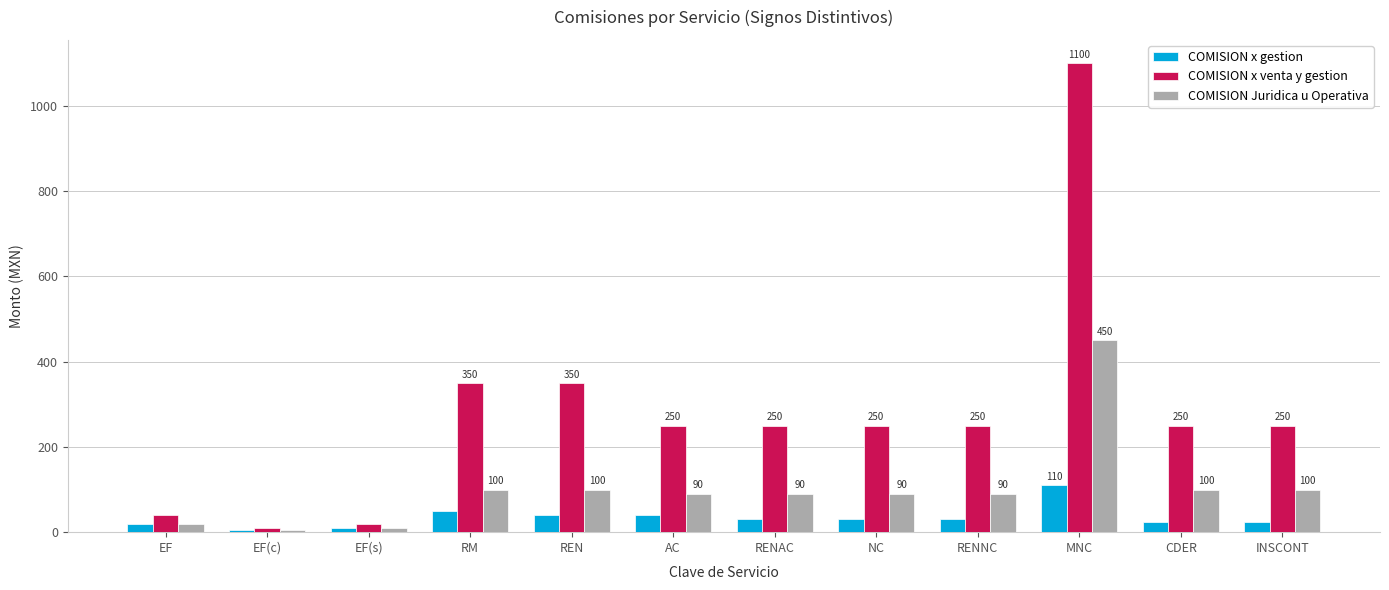

List the series in order of their overall mean, lowest first.

COMISION x gestion, COMISION Juridica u Operativa, COMISION x venta y gestion